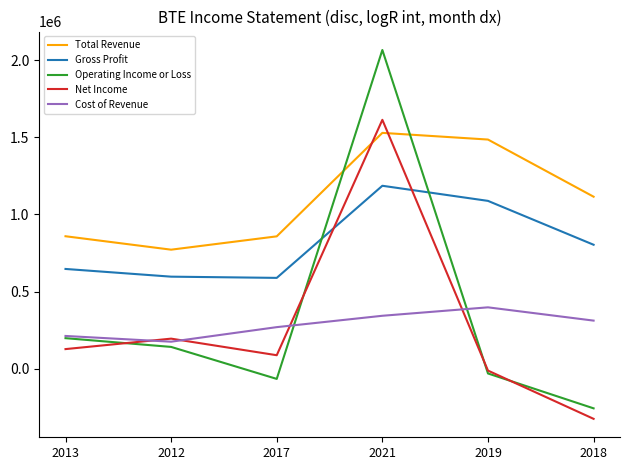

What is the greatest value displayed?

2066400